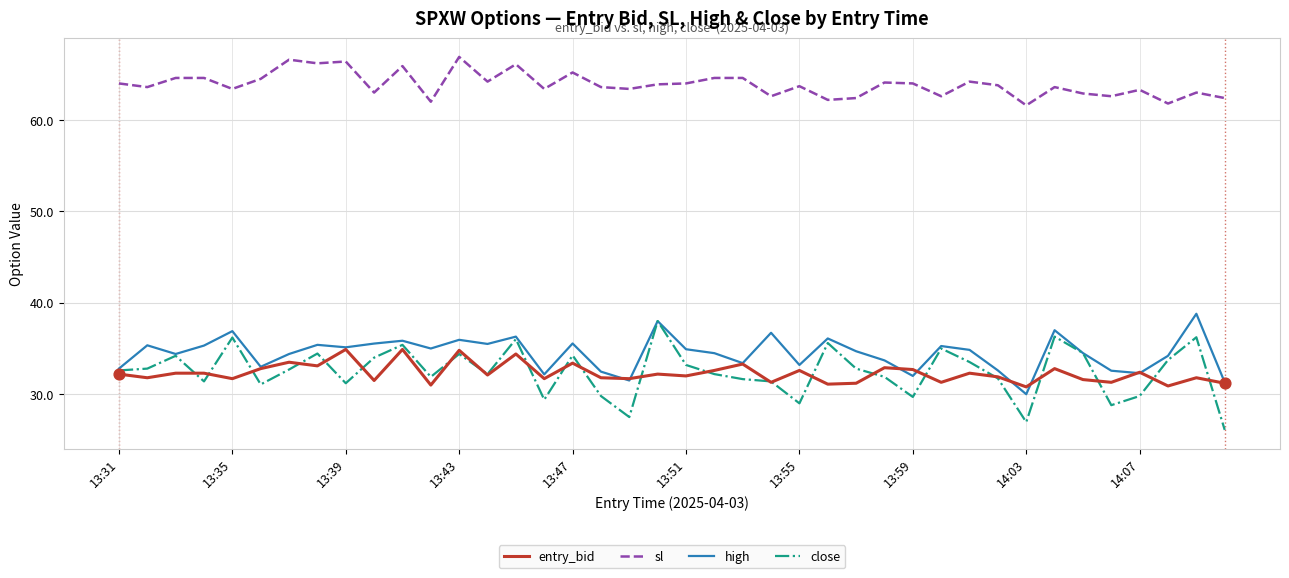

What is the minimum value for high?

30.0